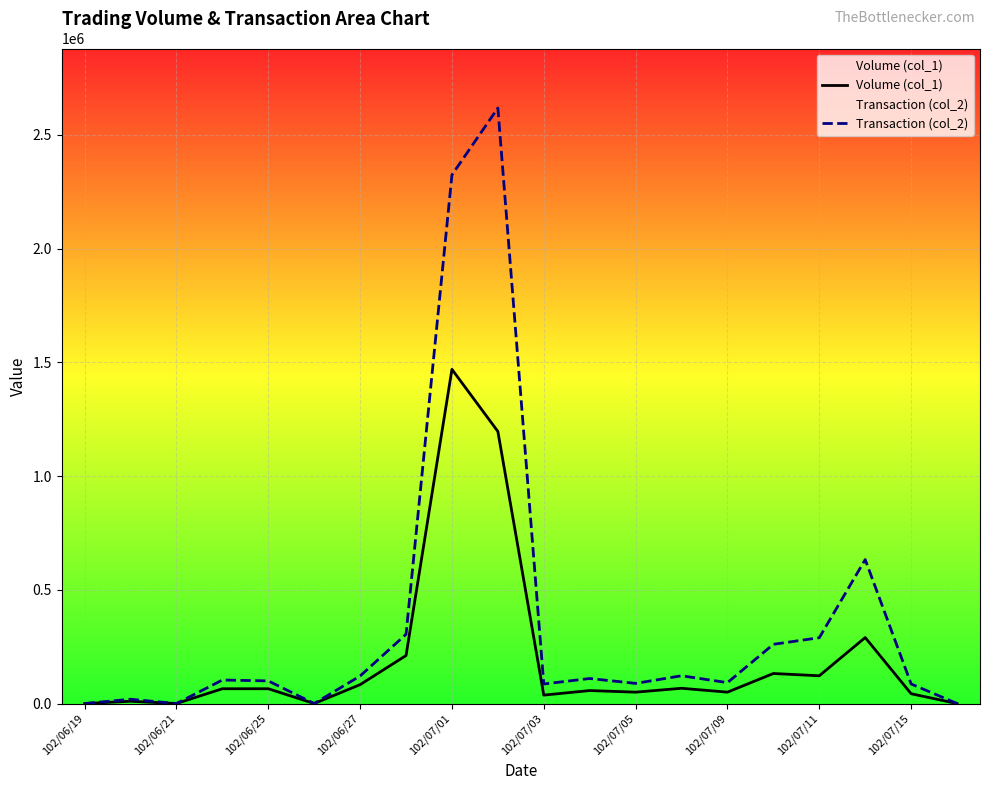

Which series has the largest total across all categories?

Transaction (col_2)